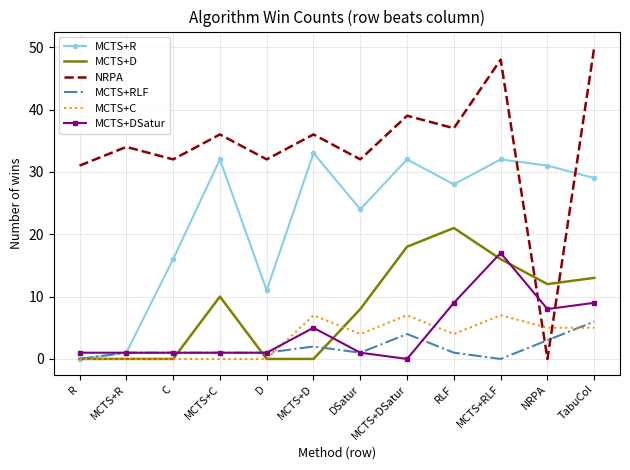

Which series has the largest total across all categories?

NRPA